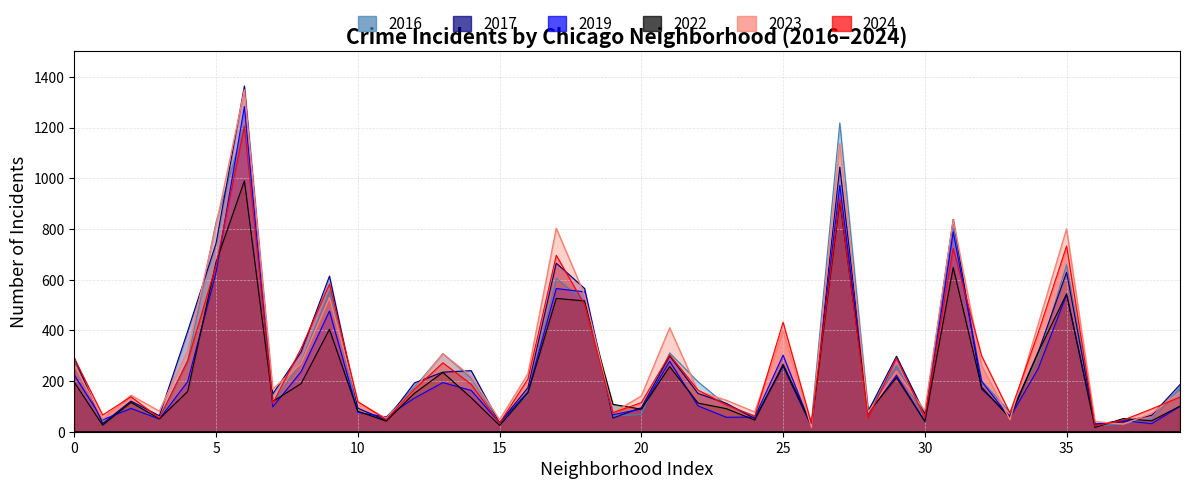

True or false: 2019 has more than 1 points higher than both neighbors.

True